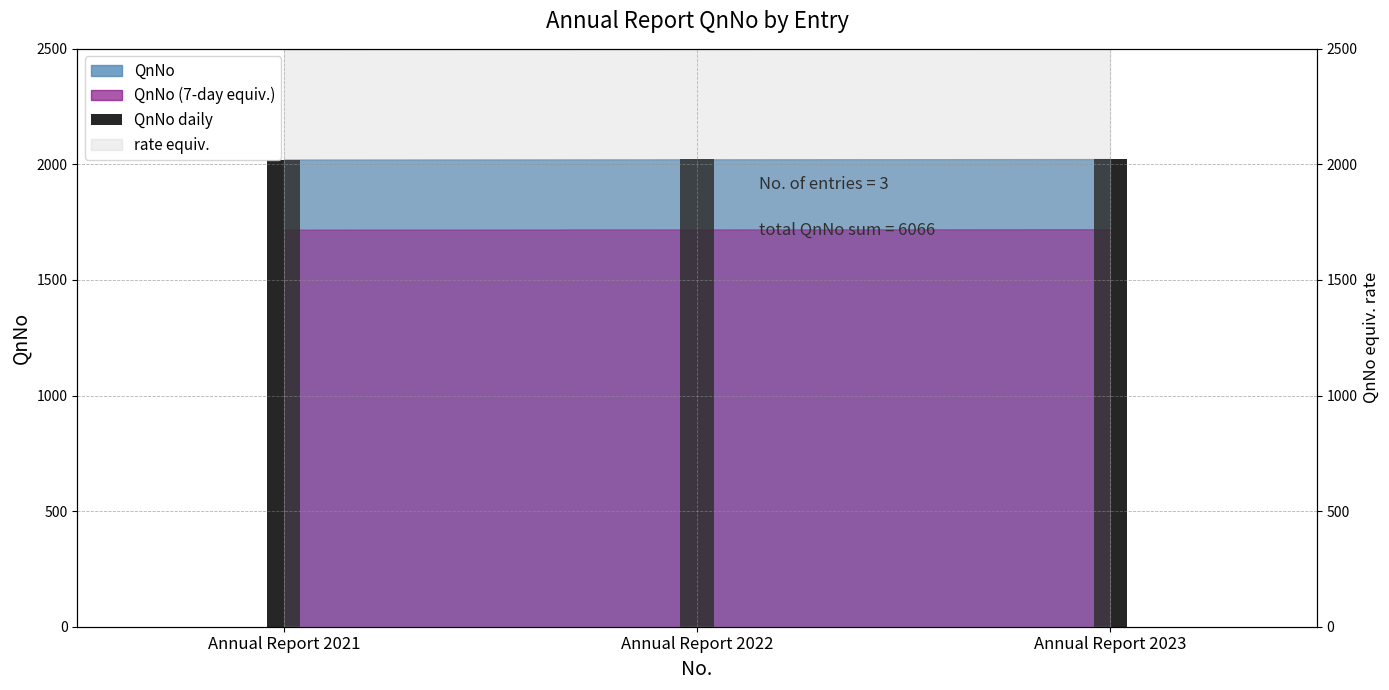

What is the difference between the maximum and second lowest values?

1